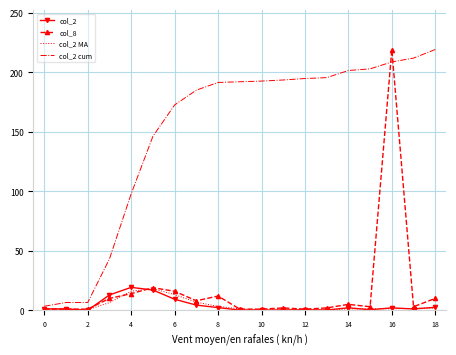

What is the greatest value displayed?

219.0